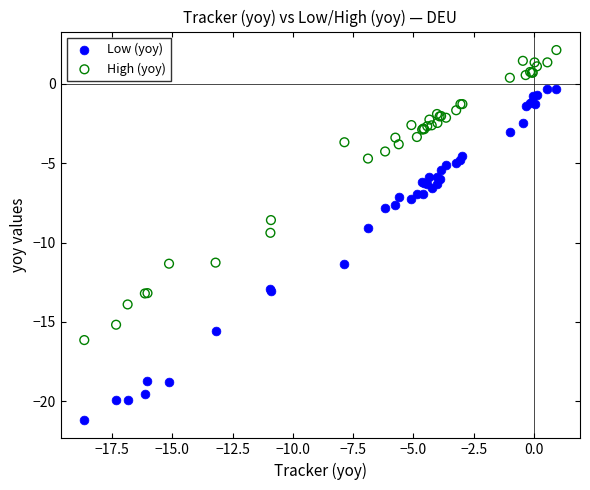

What is the X range (max minus min) for the scatter plot?

19.6